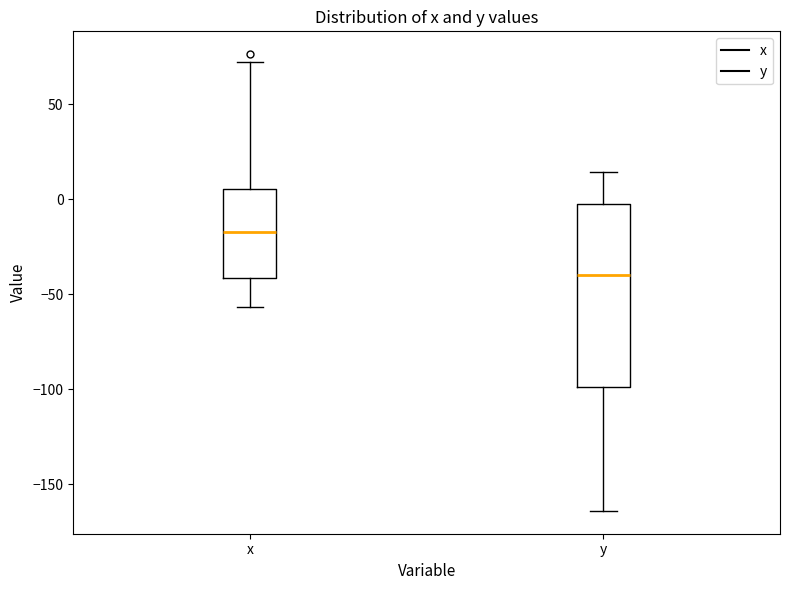

Which box has the lowest median line?

y